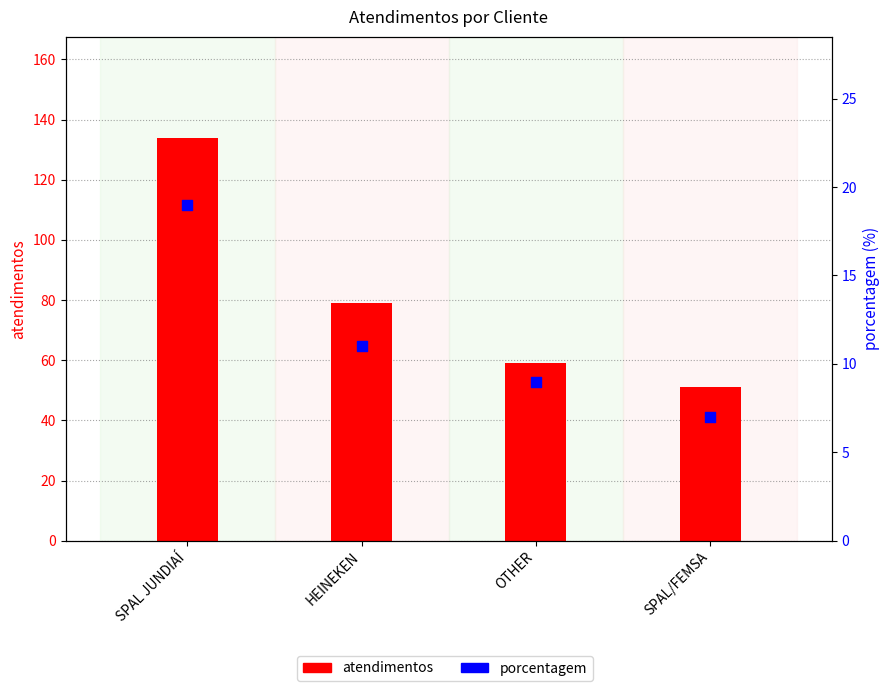

Which series reaches the minimum Y coordinate?

porcentagem